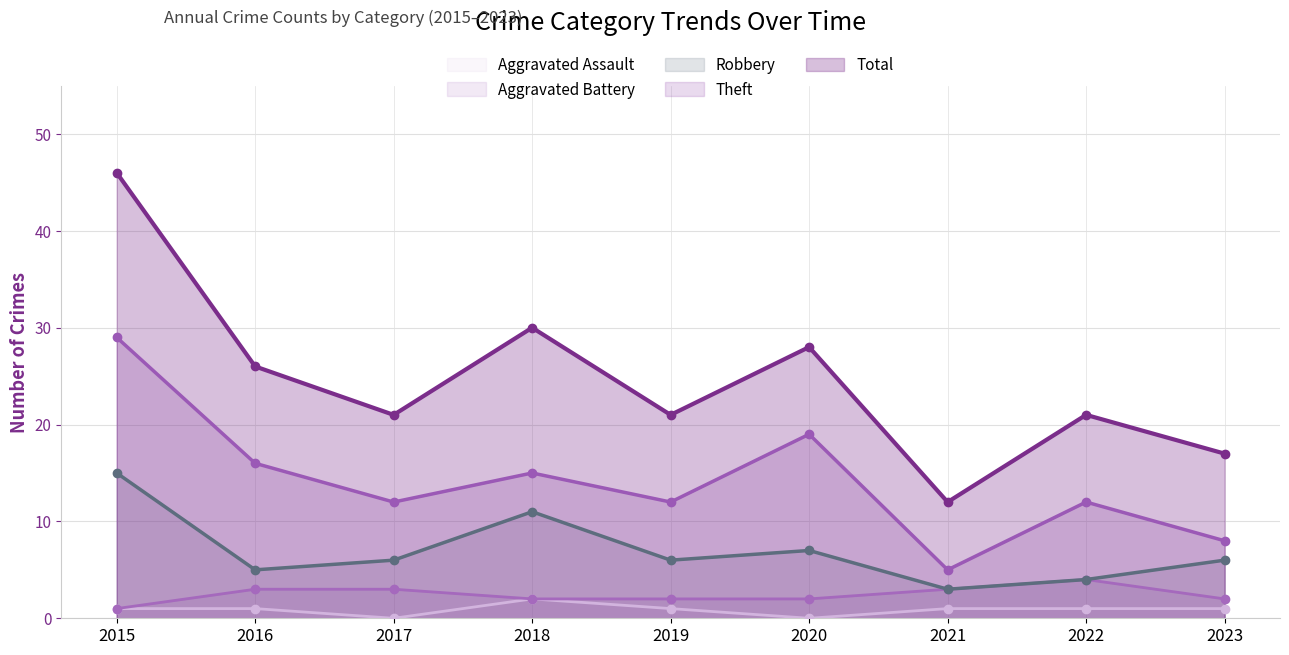

True or false: Robbery has more than 2 points higher than both neighbors.

False